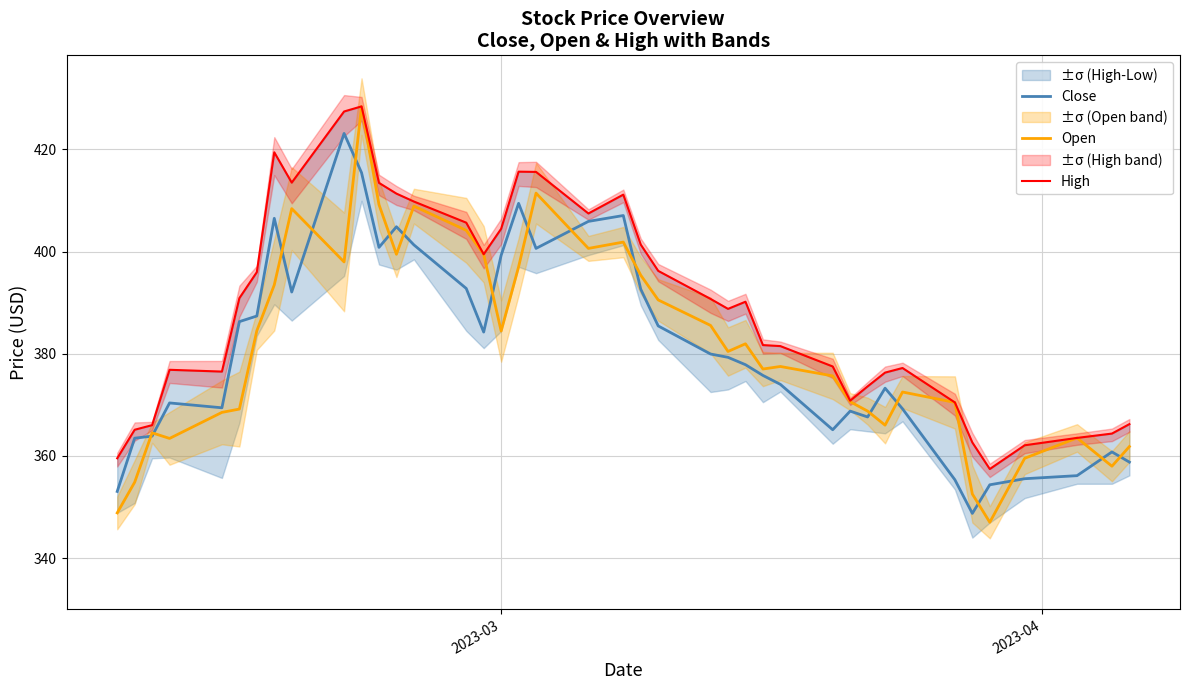

Which series has the largest range (max minus min)?

Open